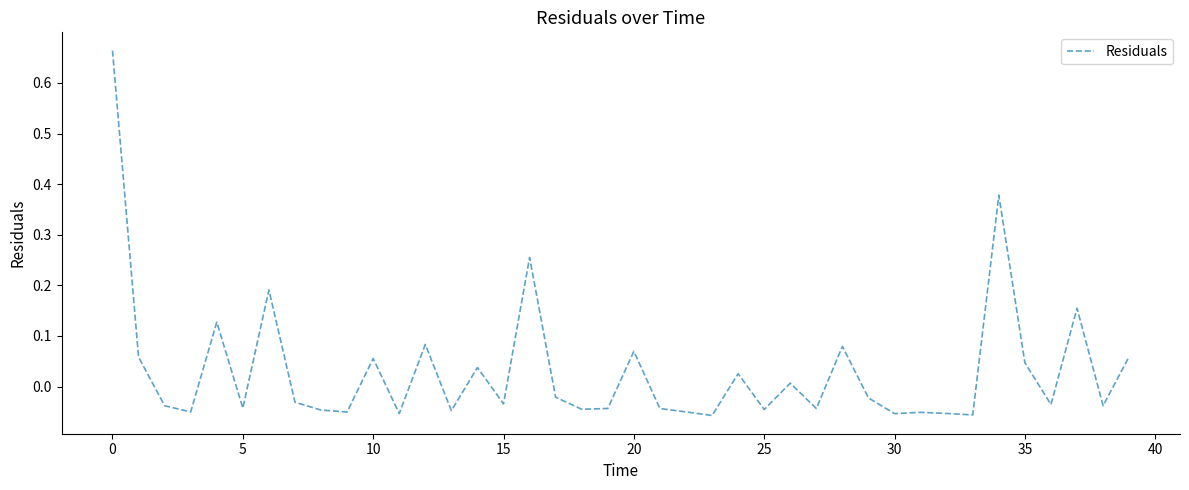

Is this an area chart (filled region under the line)?

No